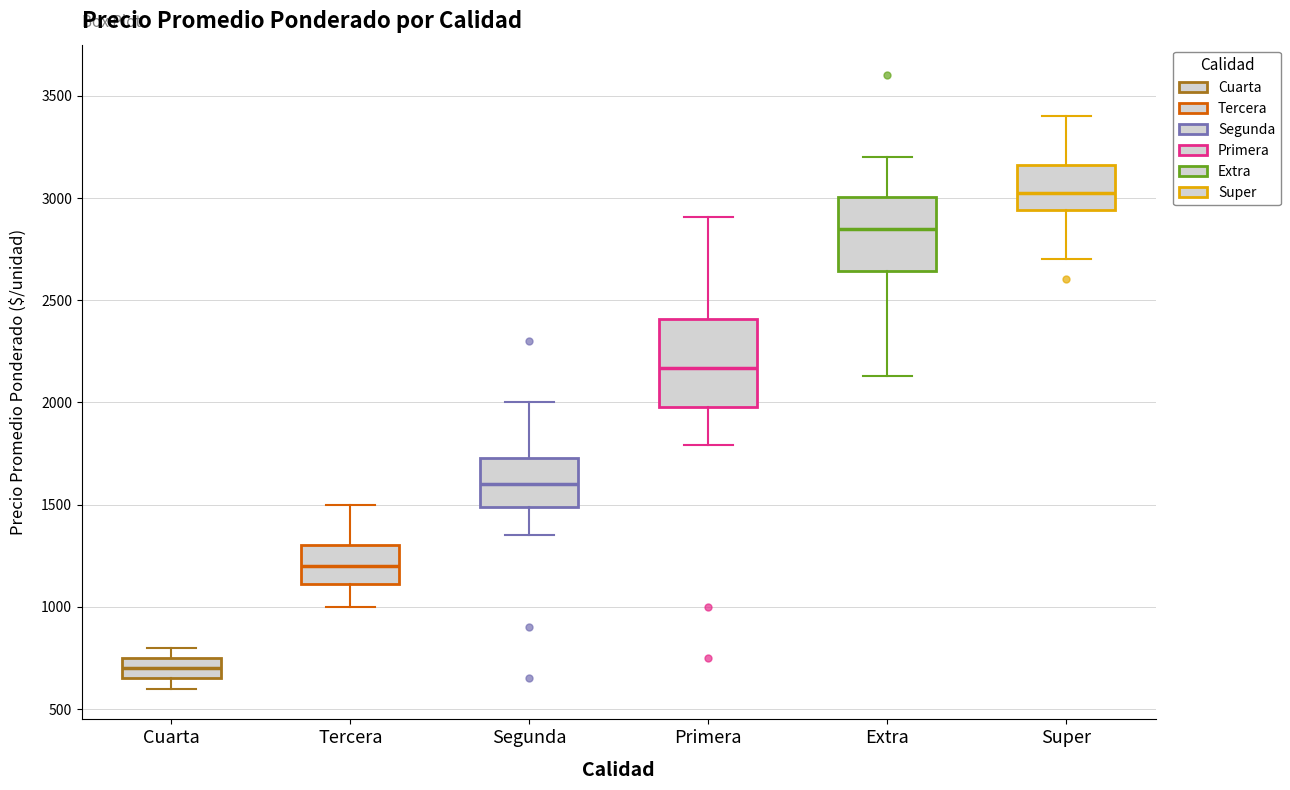

Comparing the boxes themselves (not the whiskers), which one is the tallest?

Primera